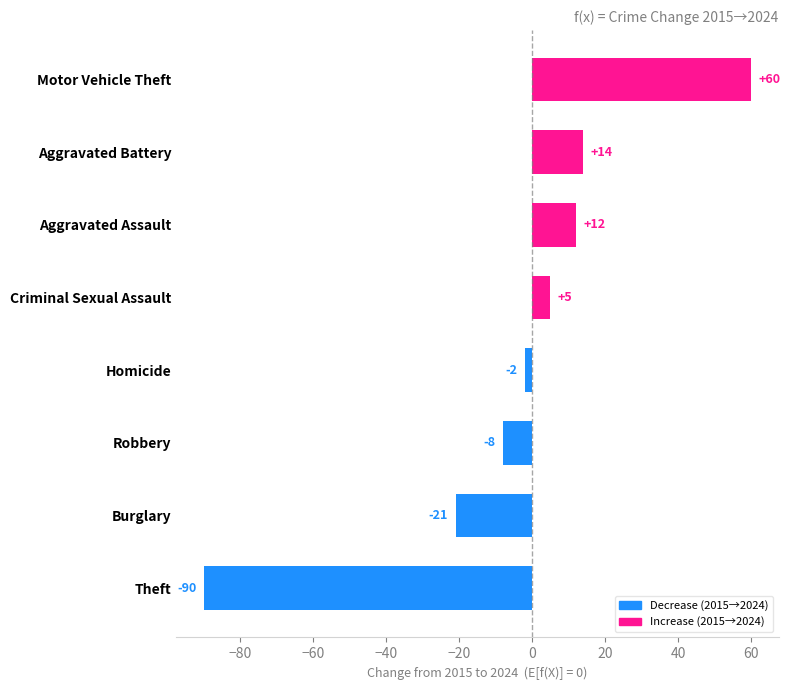

Which has a higher value, Theft or Aggravated Battery?

Aggravated Battery